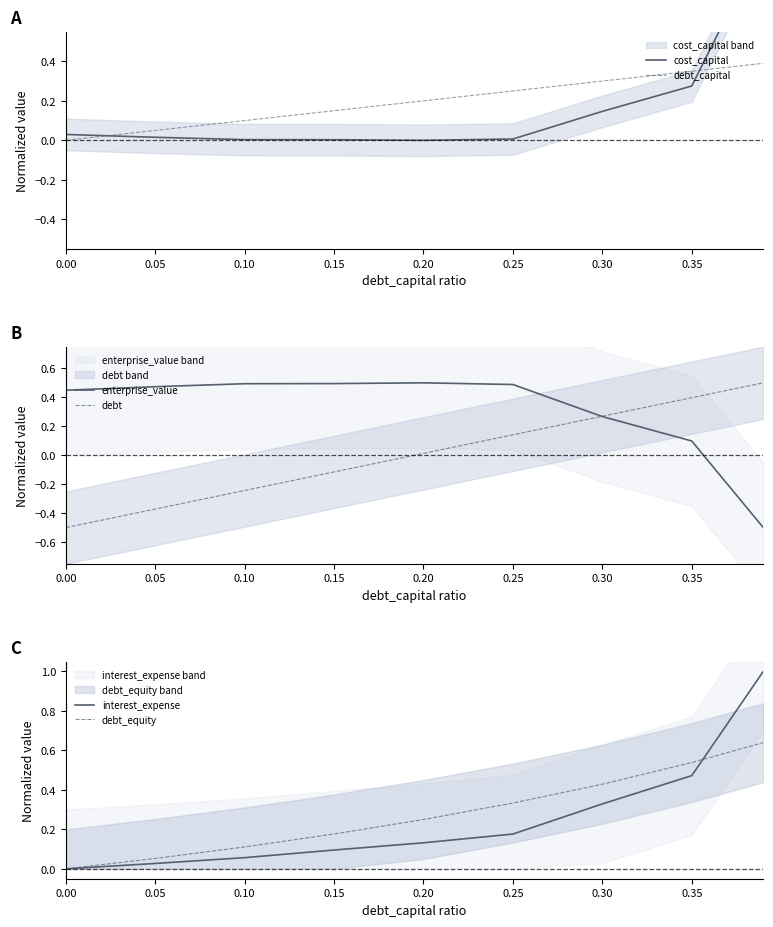

Is this an area chart (filled region under the line)?

No